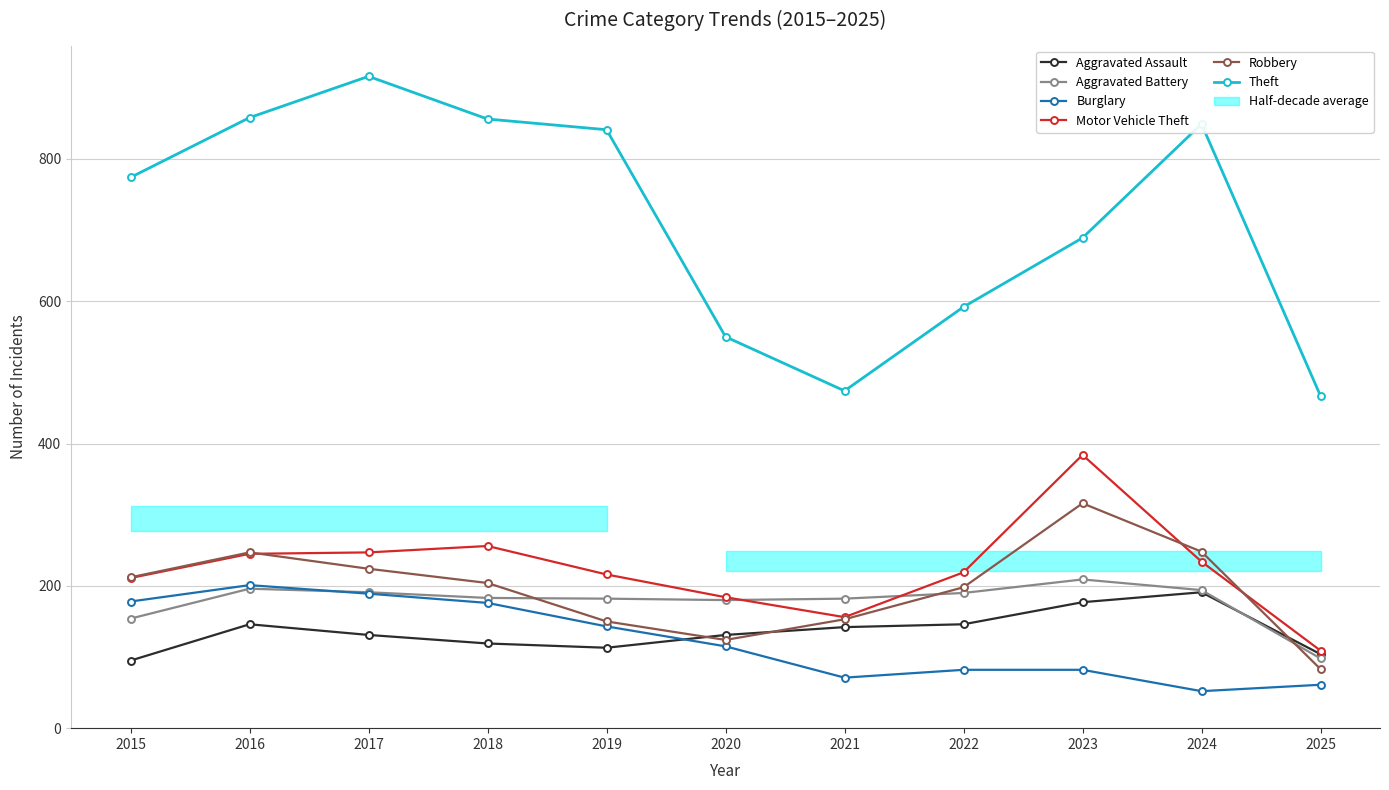

At which category does Aggravated Battery reach its first local valley?

2020